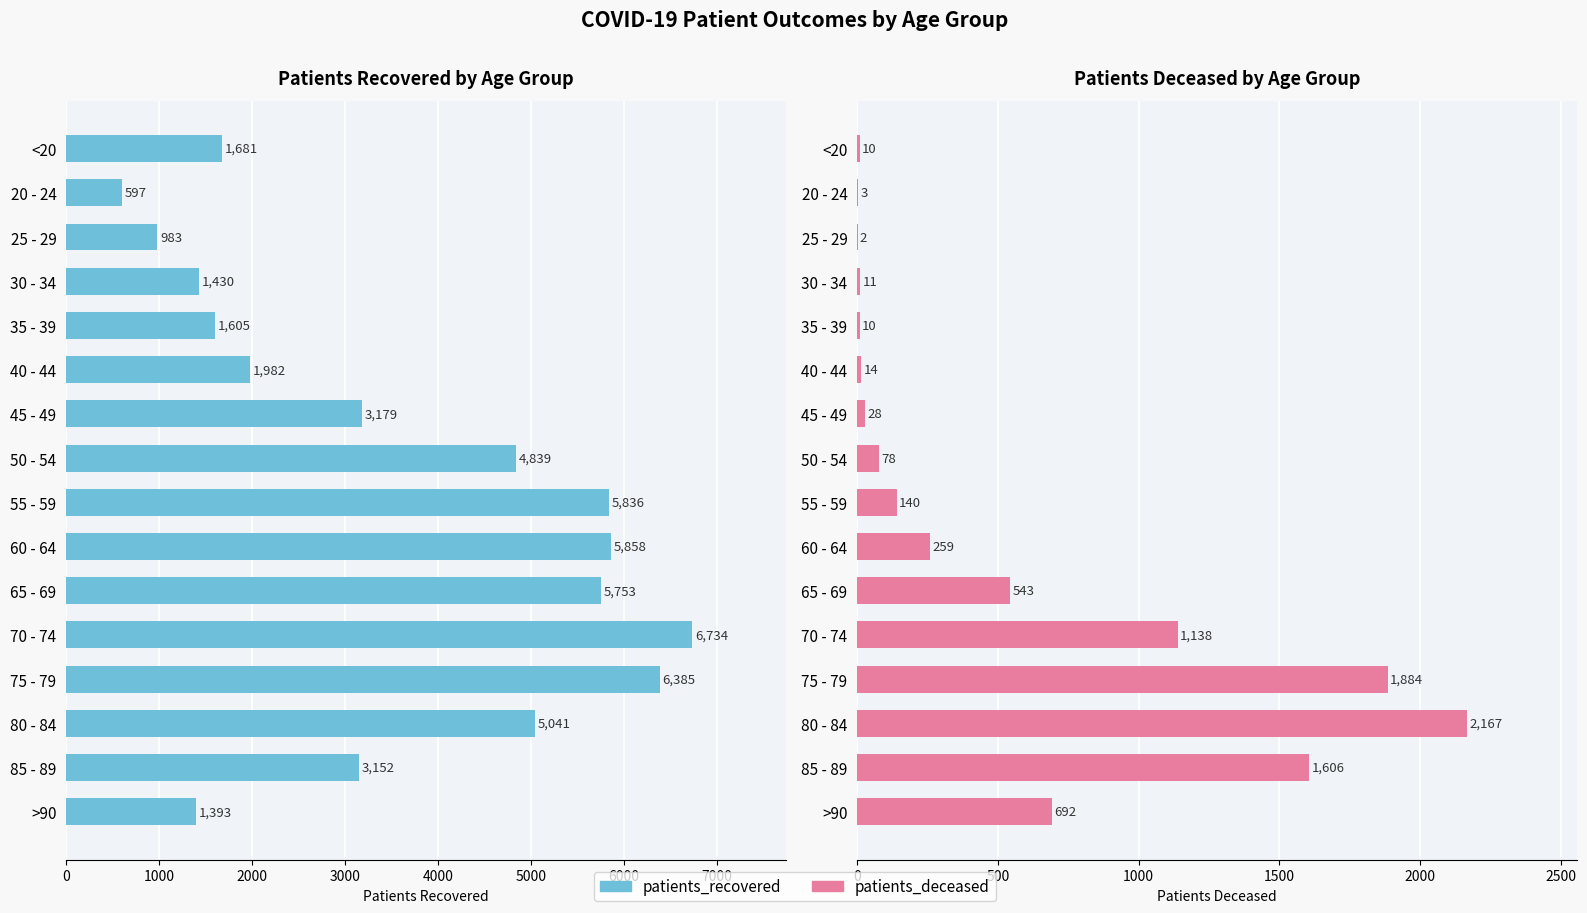

What is the approximate value of patients_deceased at 70 - 74, to the nearest 50?

1150